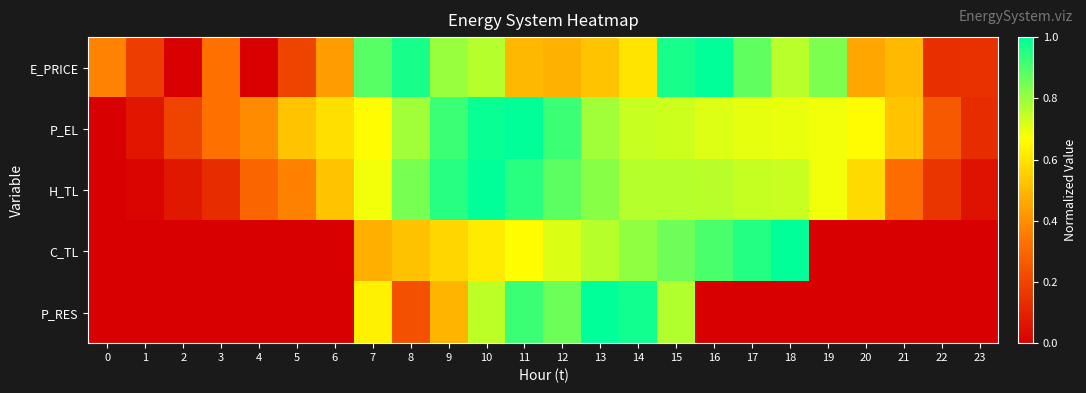

What is the difference between the highest and lowest values at 14?

0.4